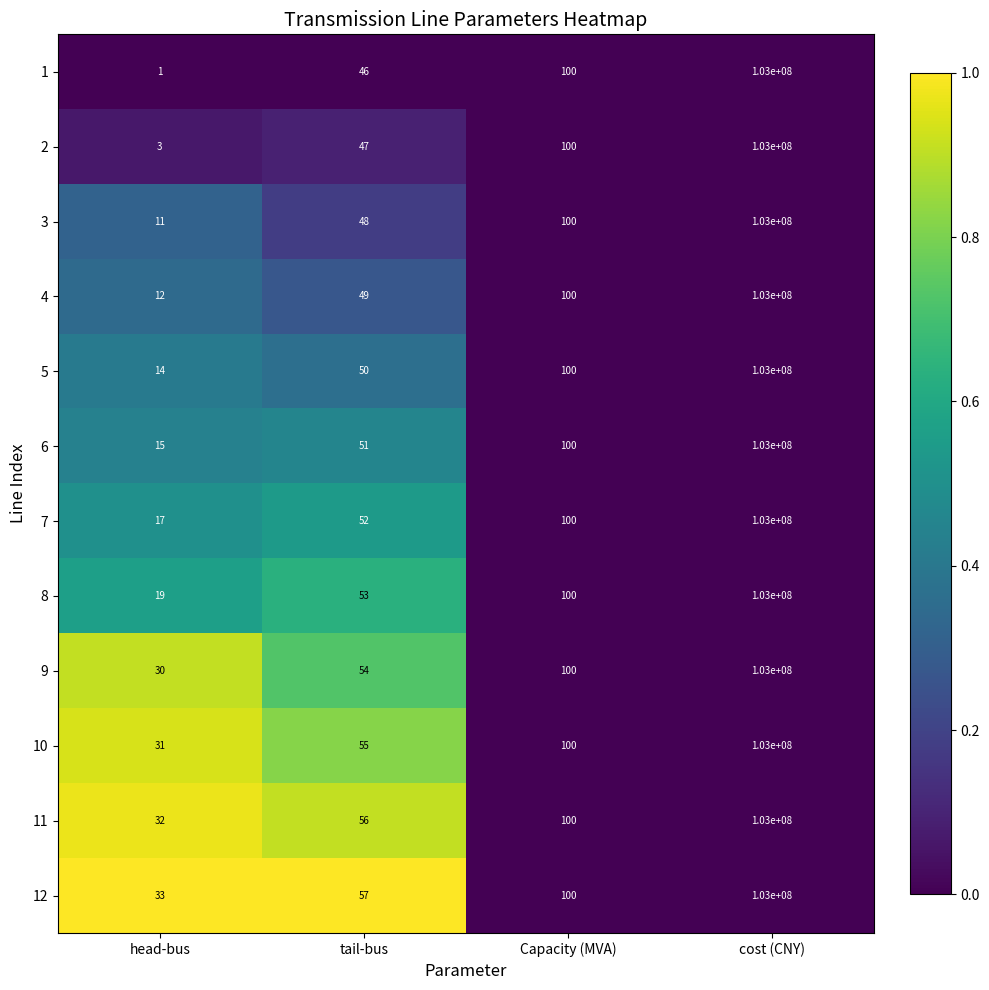

What is the spread (max minus min) of values at tail-bus?

11